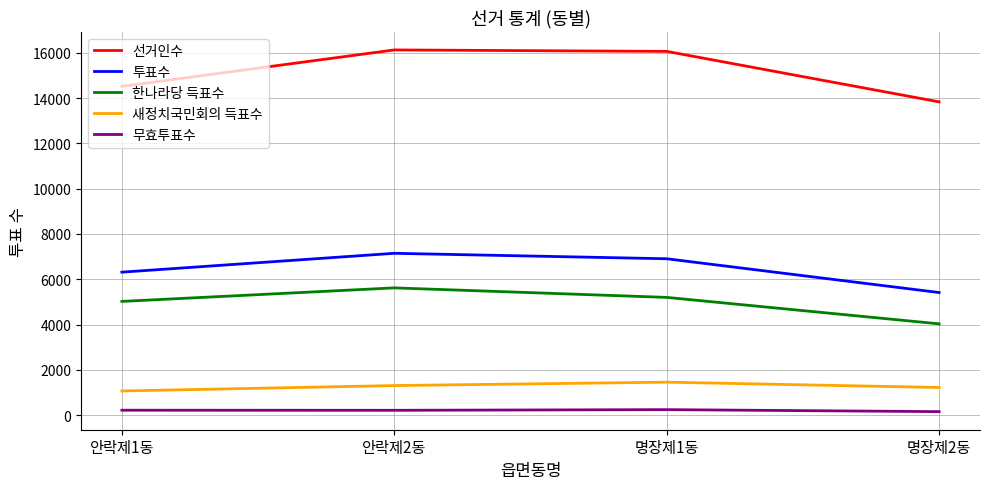

Which category has the lowest value in the 선거인수 series?

명장제2동